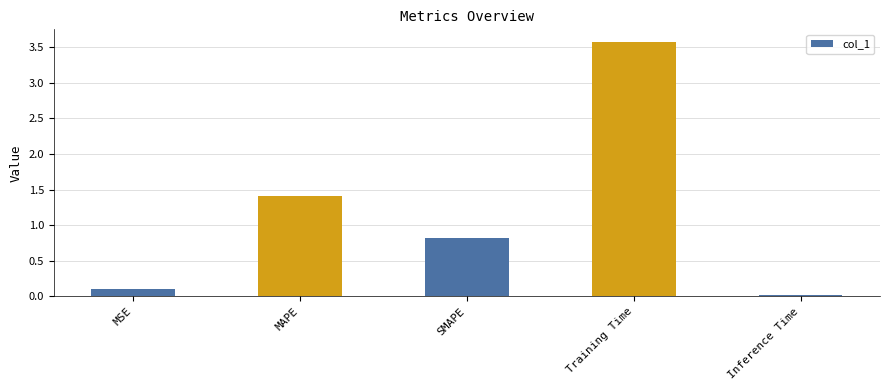

How many distinct data groups are displayed?

1